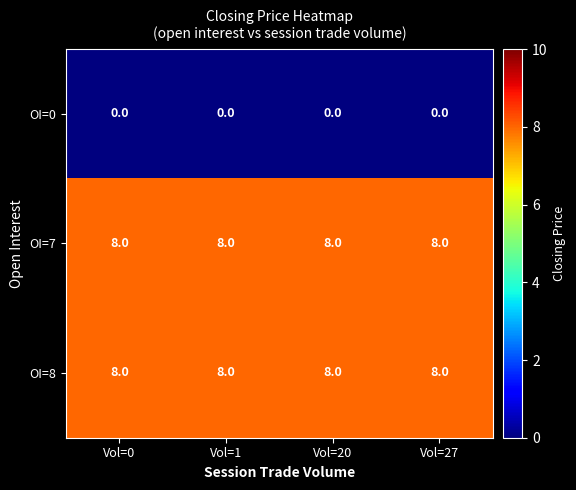

What is the spread (max minus min) of values at Vol=1?

8